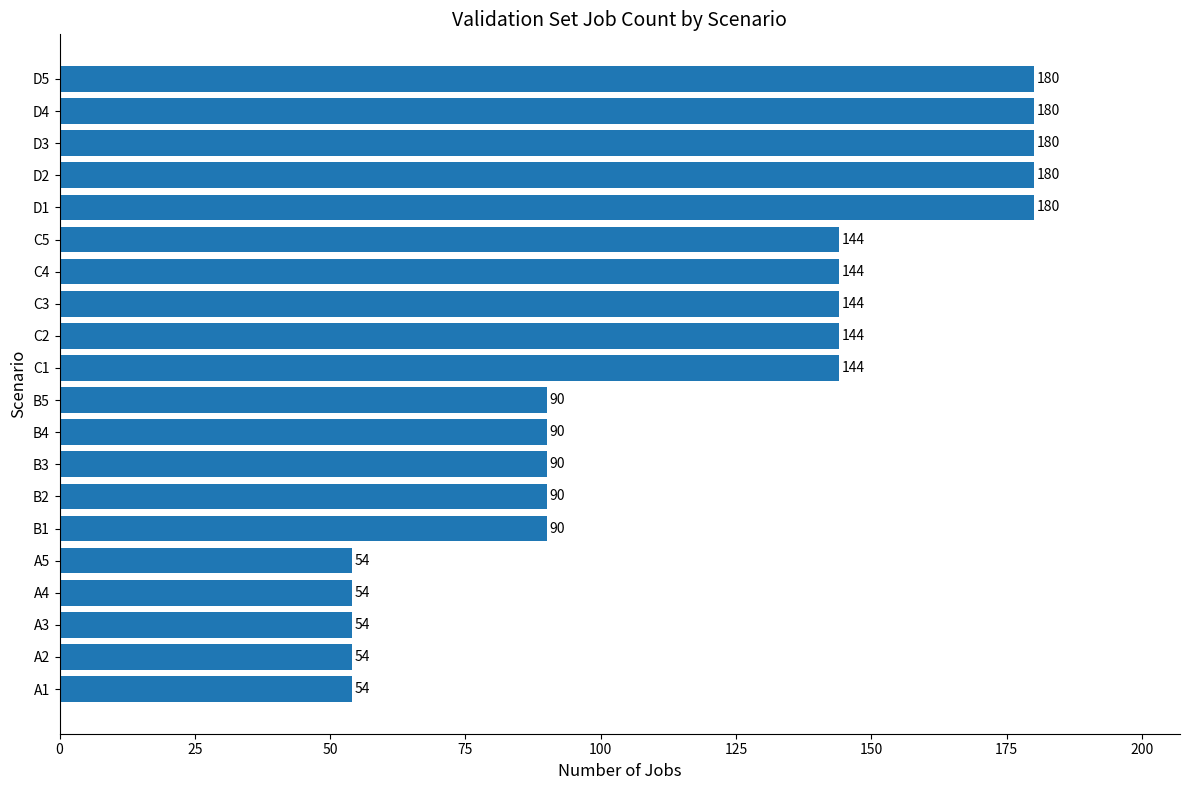

How many series are shown in this chart?

1